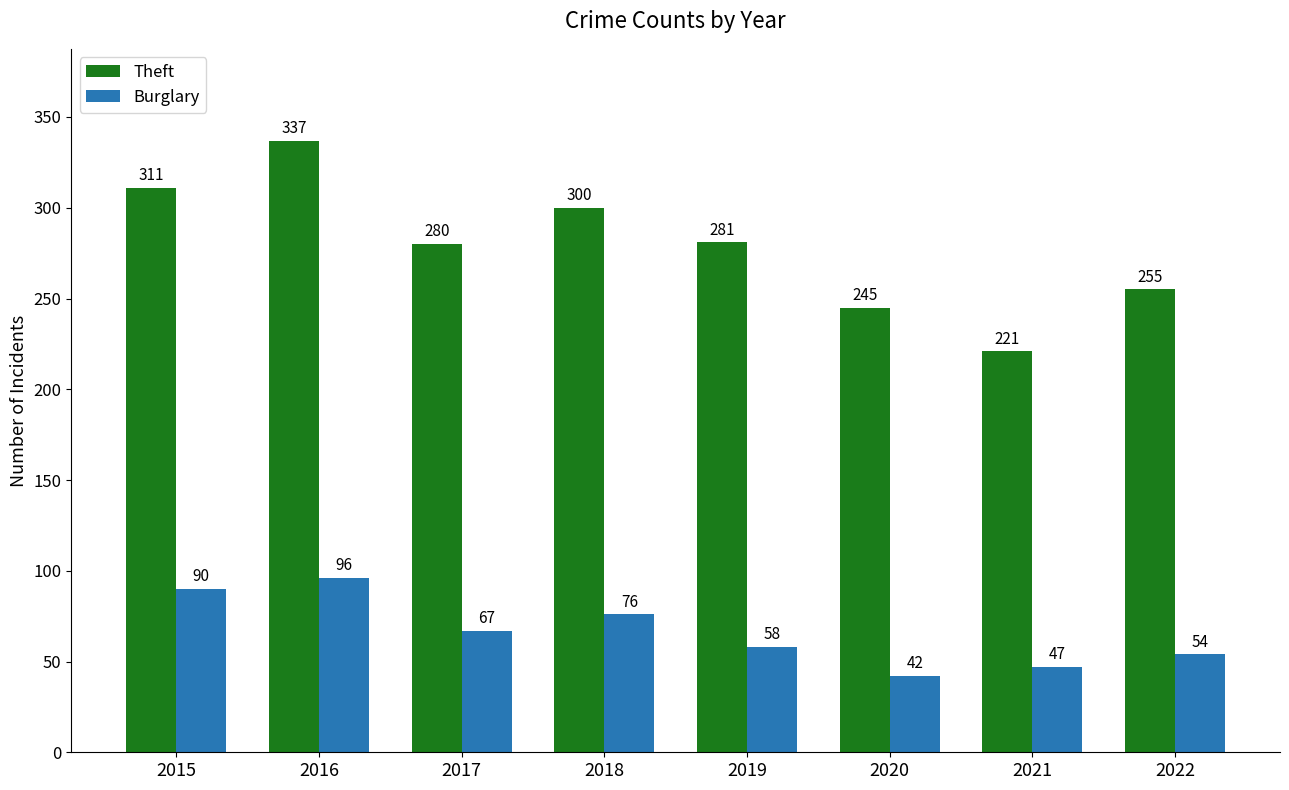

At which category is the sum across all series the highest?

2016